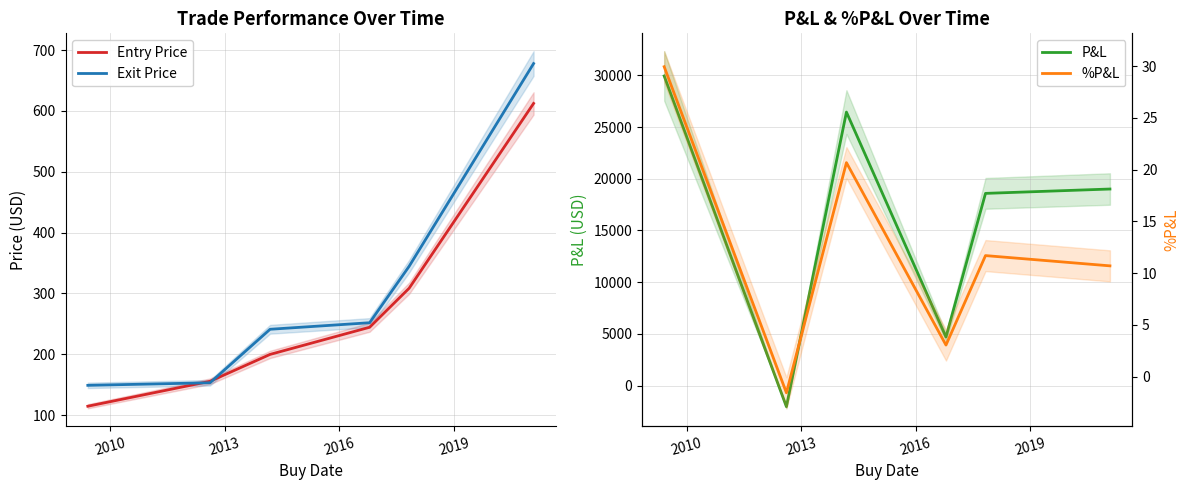

How many intersections are there between P&L and %P&L?

2